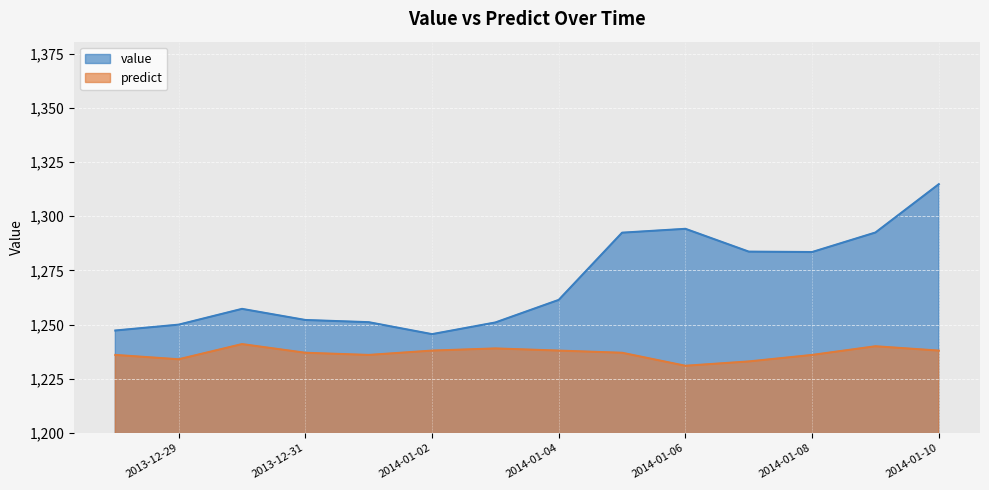

Reading left to right, transcribe all the data shown in this chart.

value: 1247.3	1250.0	1257.2	1252.1	1251.1	1245.6	1251.0	1261.4	1292.4	1294.2	1283.7	1283.5	1292.5	1314.8
predict: 1236.0	1234.0	1241.0	1237.0	1236.0	1238.0	1239.0	1238.0	1237.0	1231.0	1233.0	1236.0	1240.0	1238.0